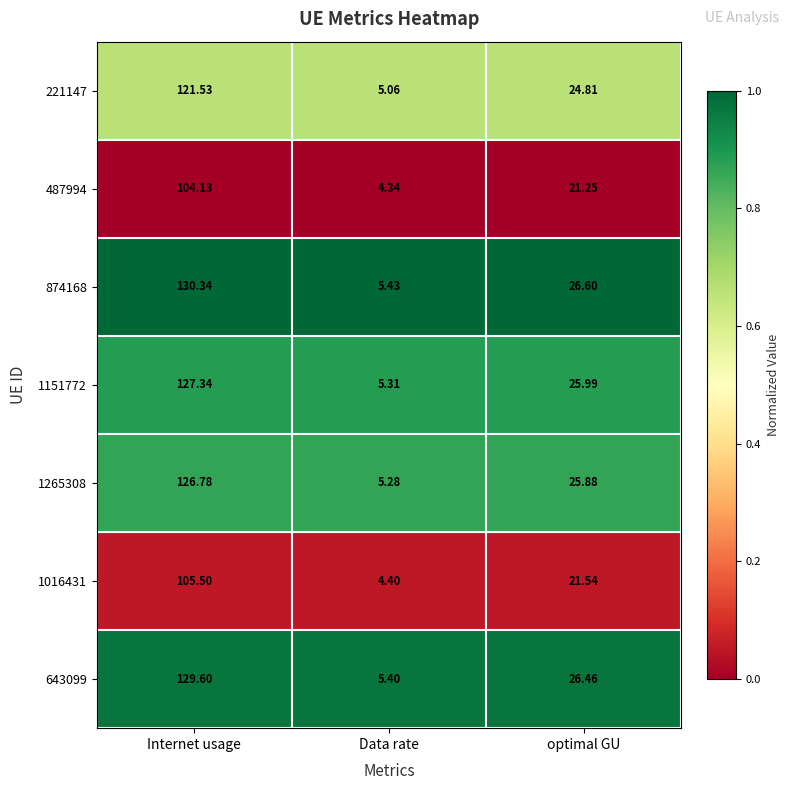

Which category has the lowest value in the 643099 series?

Data rate